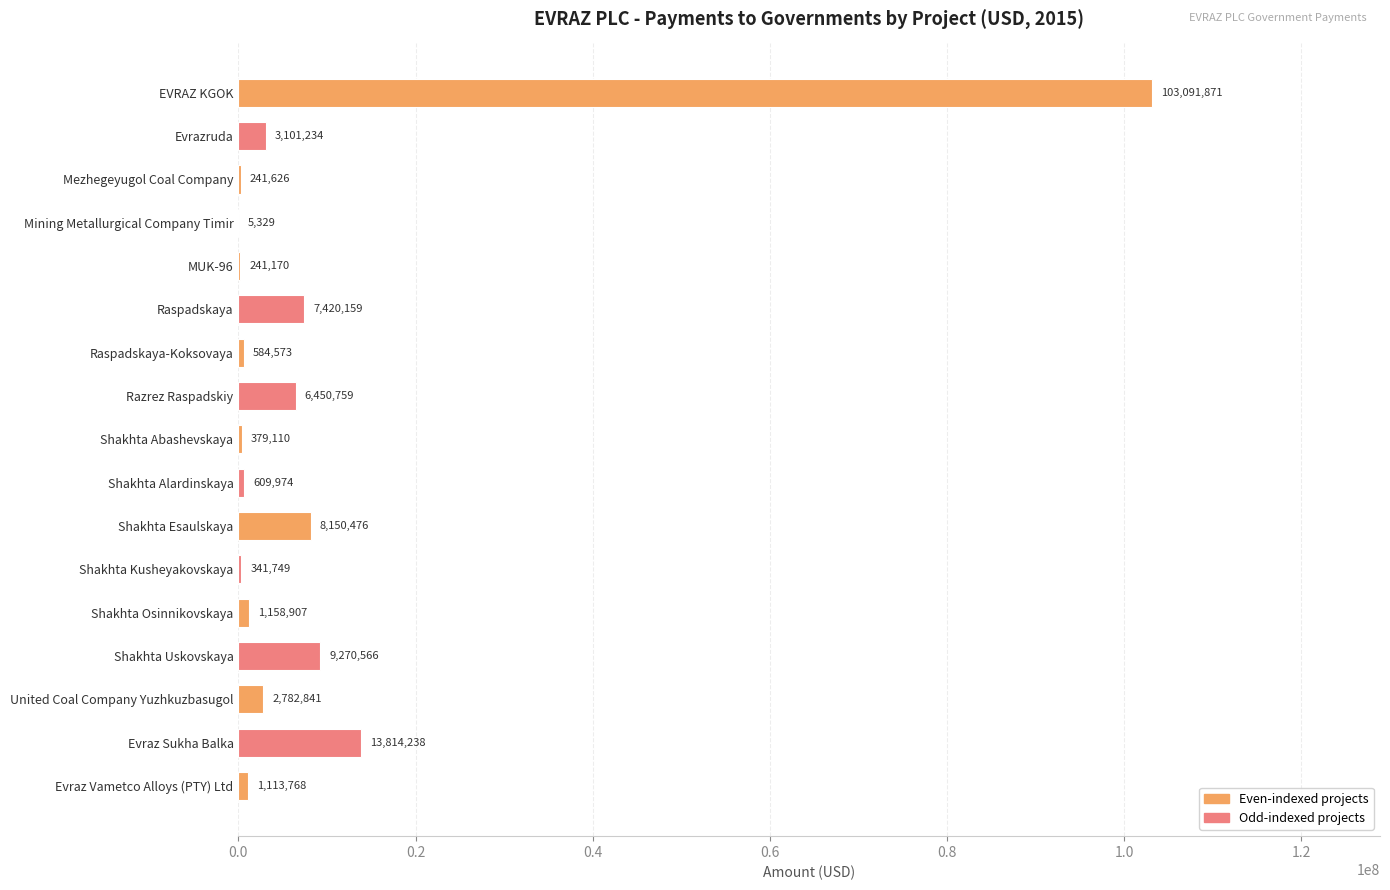

What is the change in value from EVRAZ KGOK to Raspadskaya?

-95671712